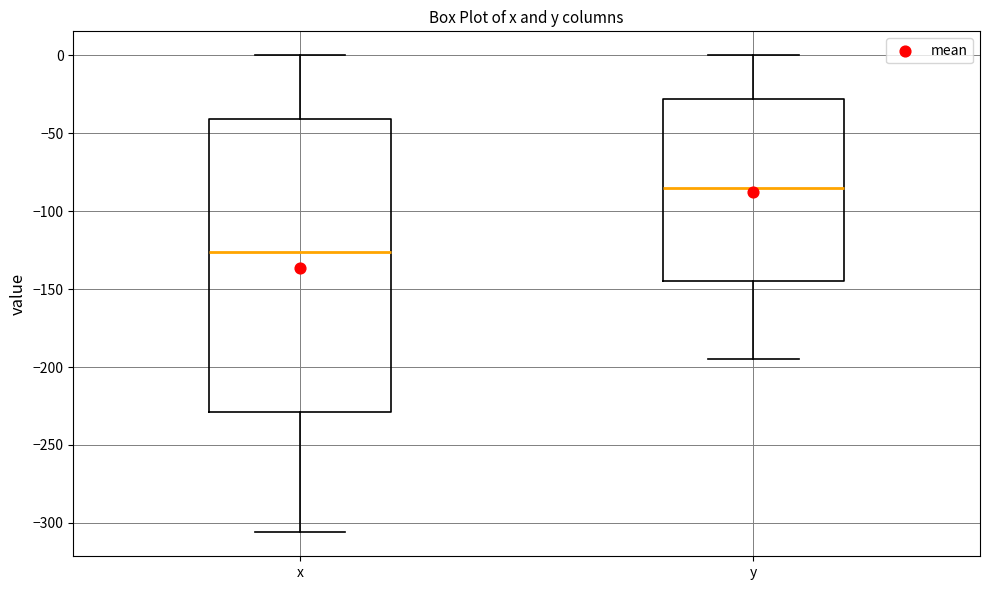

Reading left to right, read every box against the y-axis: the position of its median line, the range the box covers, and the ends of its whiskers. The values are not printed on the chart, so give them approximately, as read against the axis.

x: median -125, box -230 to -40, whiskers -305 to 0
y: median -85, box -145 to -30, whiskers -195 to 0